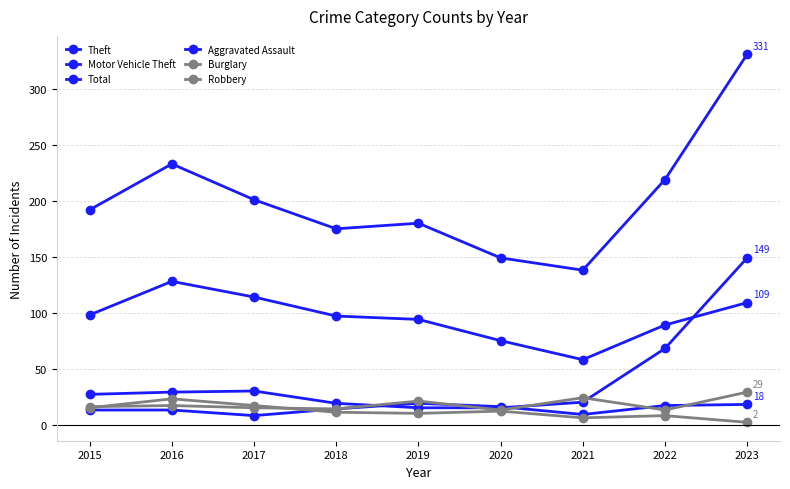

List the series in order of their peak value, lowest first.

Aggravated Assault, Burglary, Robbery, Theft, Motor Vehicle Theft, Total